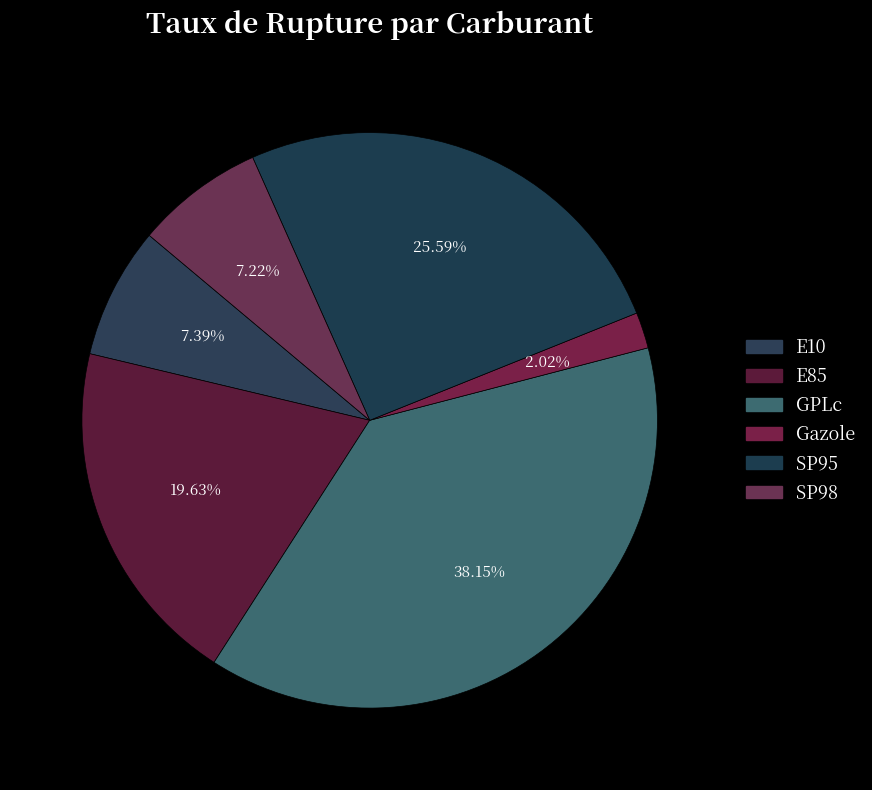

How many segments does this pie chart have?

6